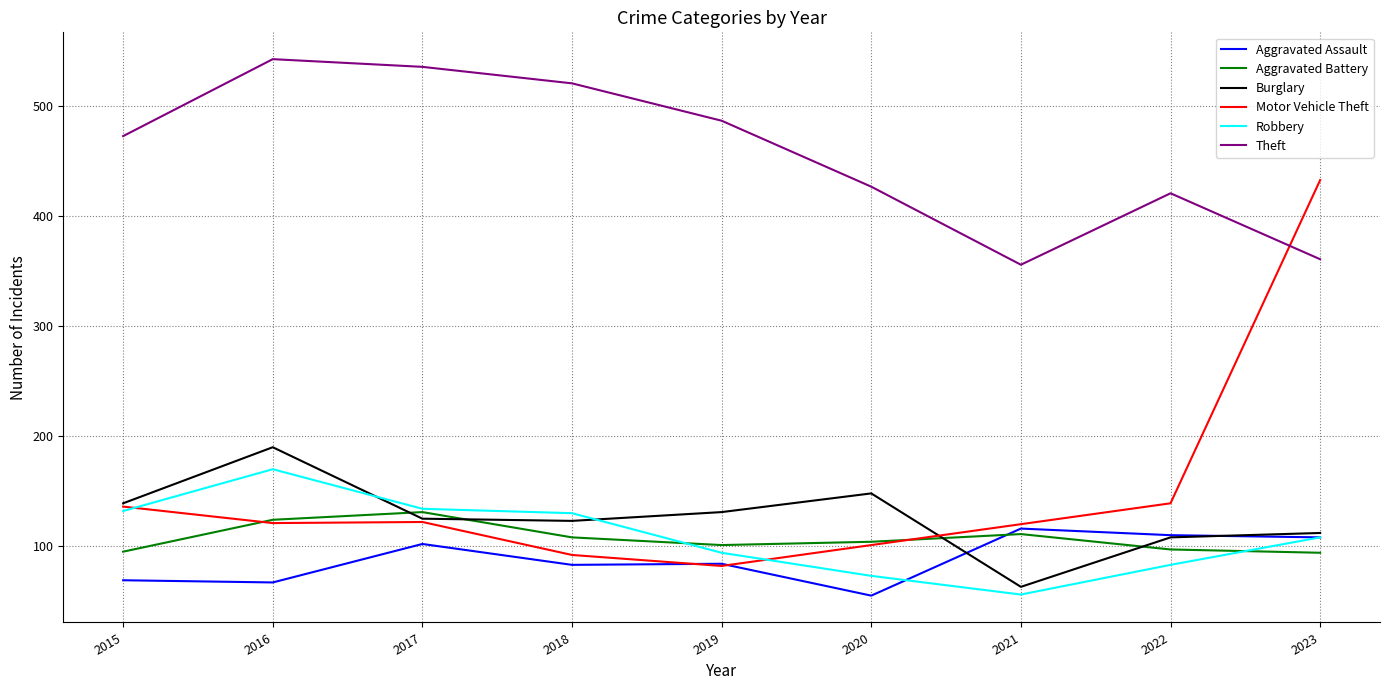

True or false: Theft and Robbery cross at least once.

False